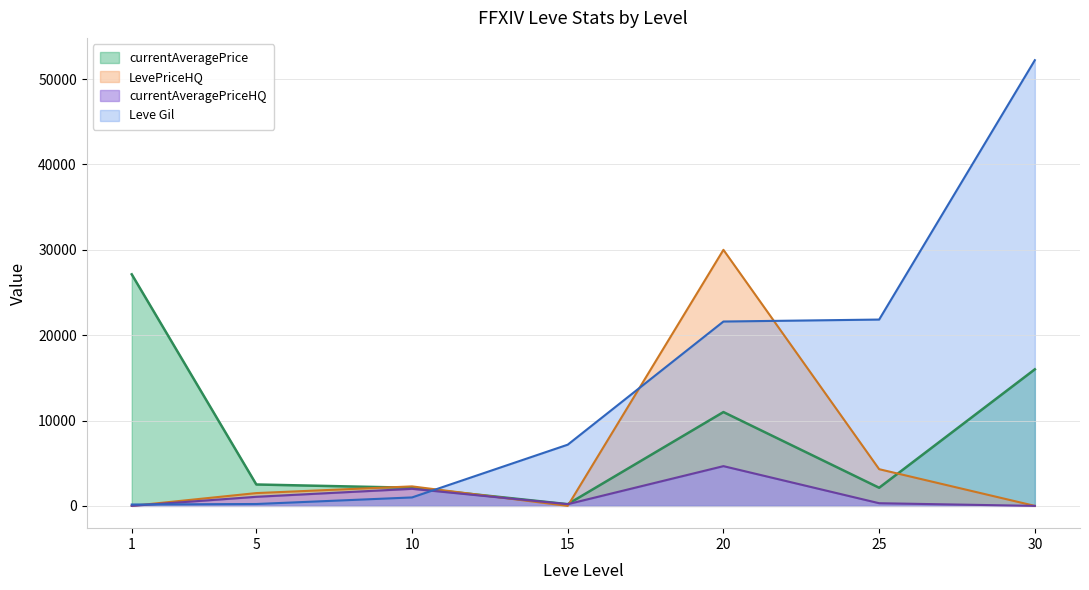

Which series has the widest spread of values?

Leve Gil